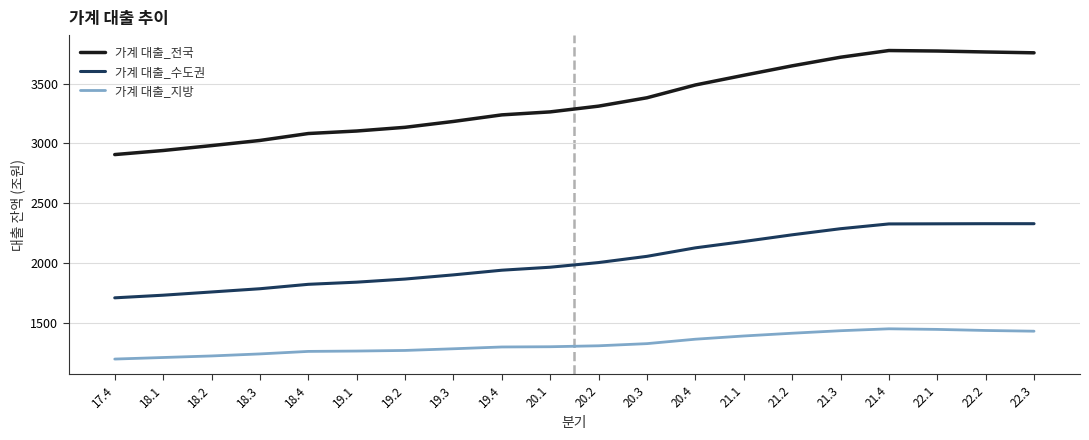

True or false: 가계 대출_전국 and 가계 대출_지방 cross at least once.

False